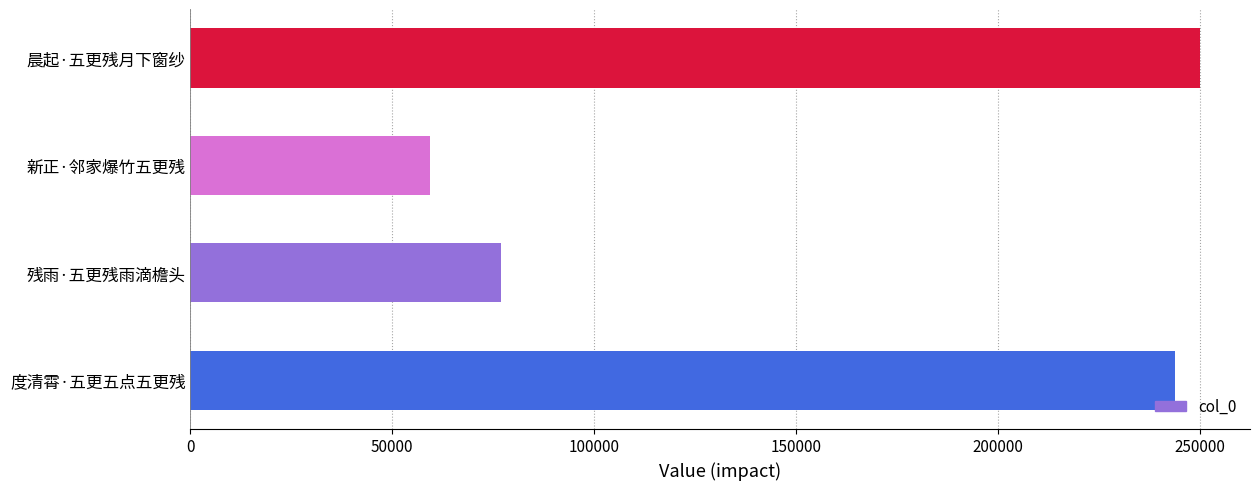

Between 新正·邻家爆竹五更残 and 度清霄·五更五点五更残, which is larger?

度清霄·五更五点五更残